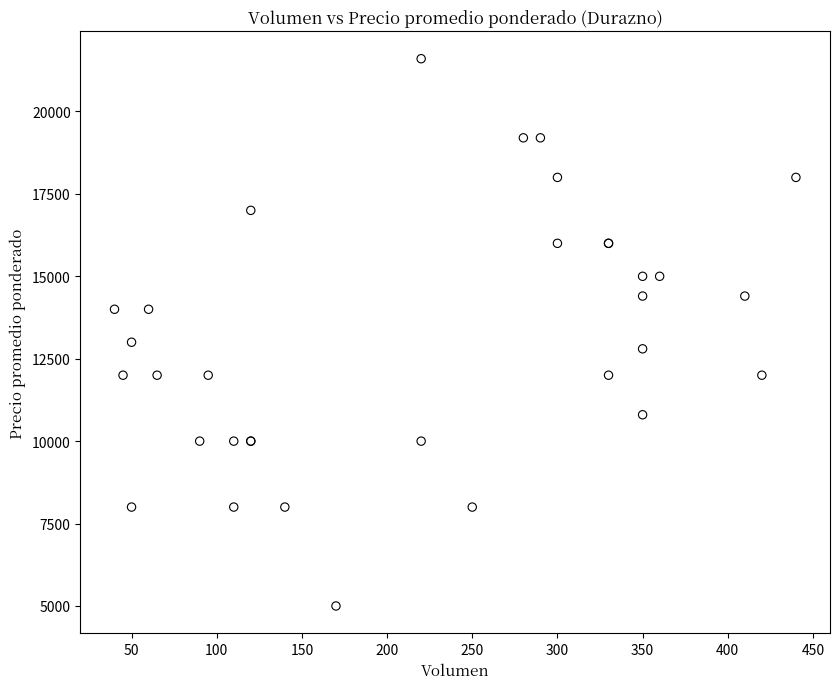

What Y value in the scatter plot is closest to 13300?

13000